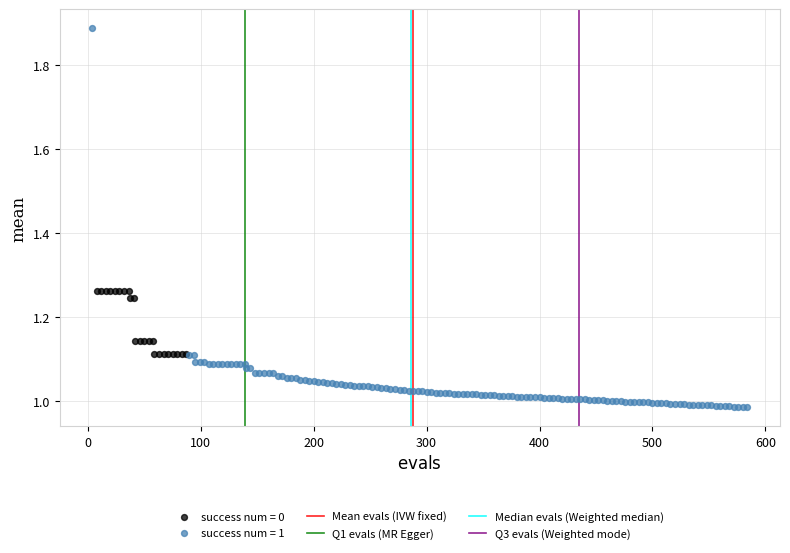

Which series reaches the minimum Y coordinate?

success num = 1